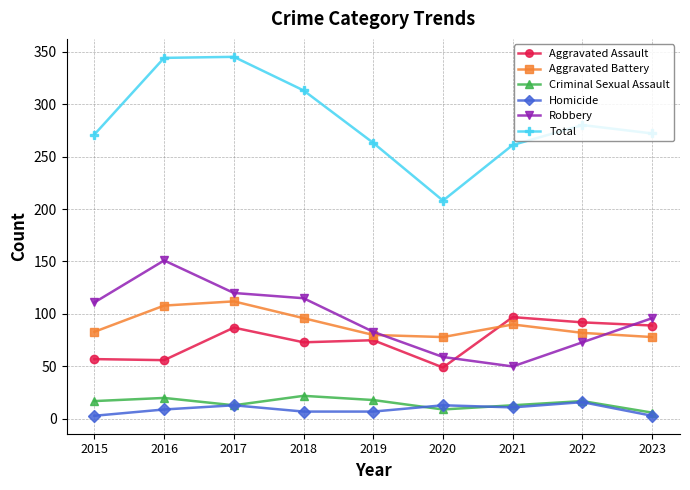

Which series has the largest range (max minus min)?

Total